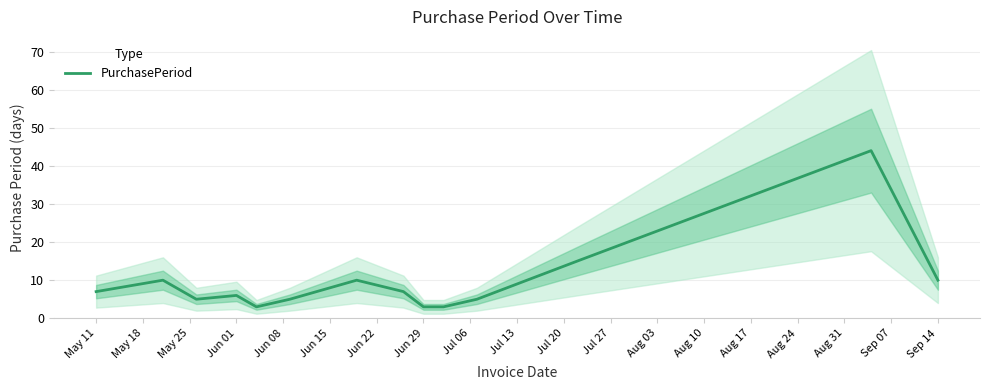

What is the minimum value for PurchasePeriod?

3